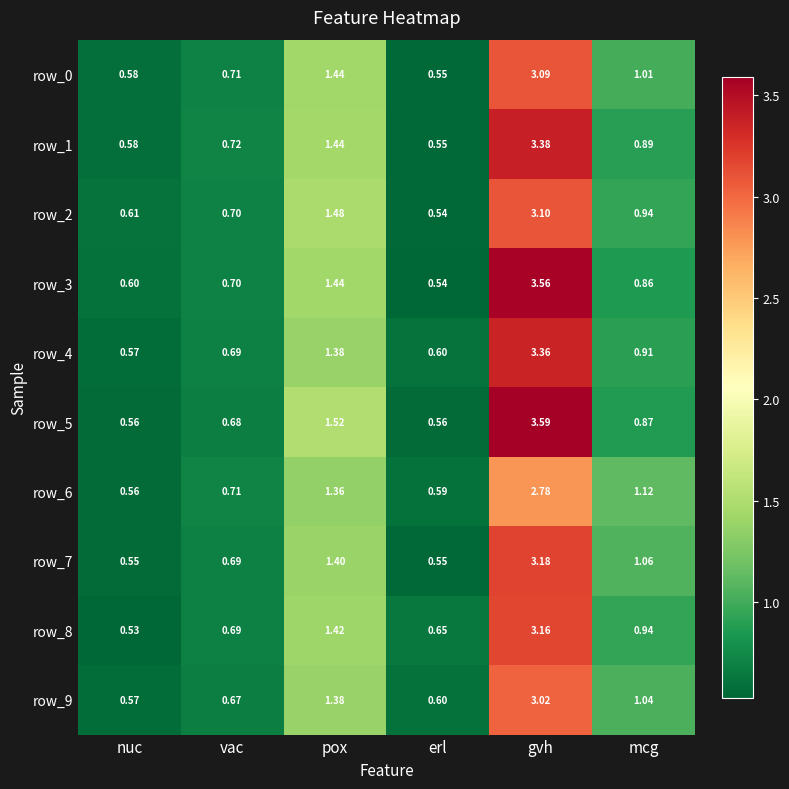

At how many categories does at least one series exceed 2?

1